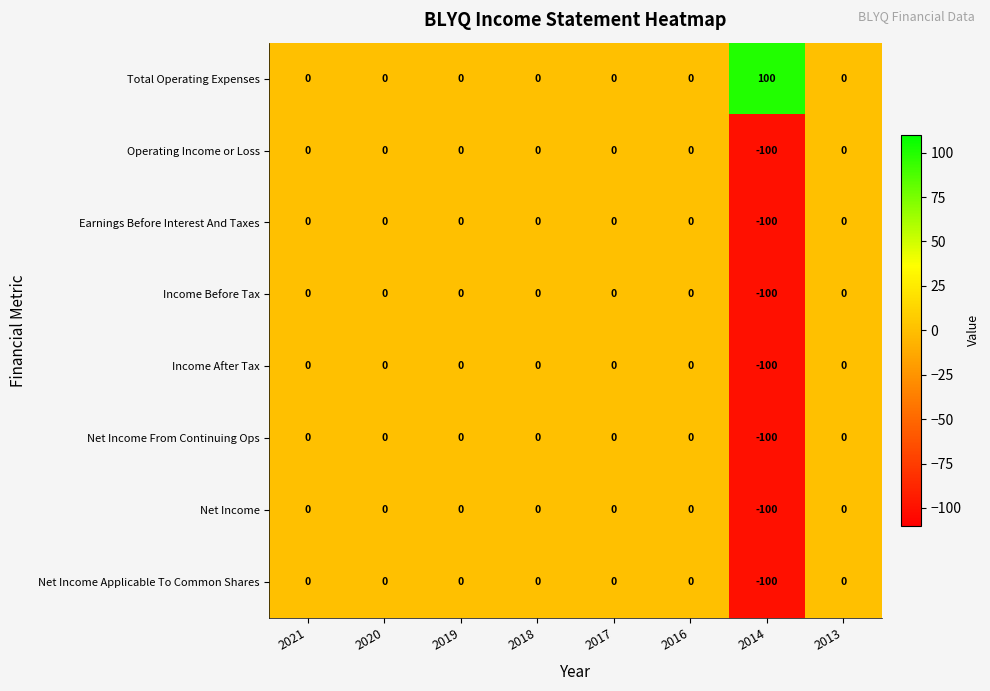

Is it true that Net Income Applicable To Common Shares equals -42 at 2014?

False